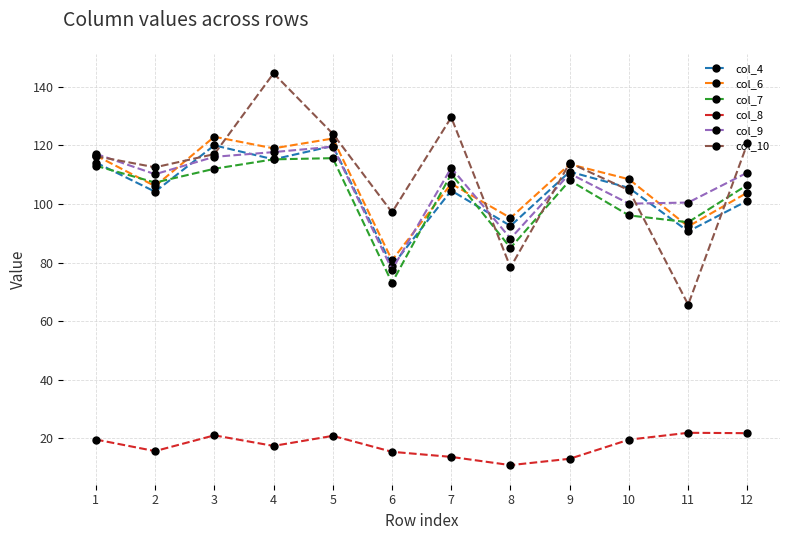

Read the col_4 value at 8.

92.5